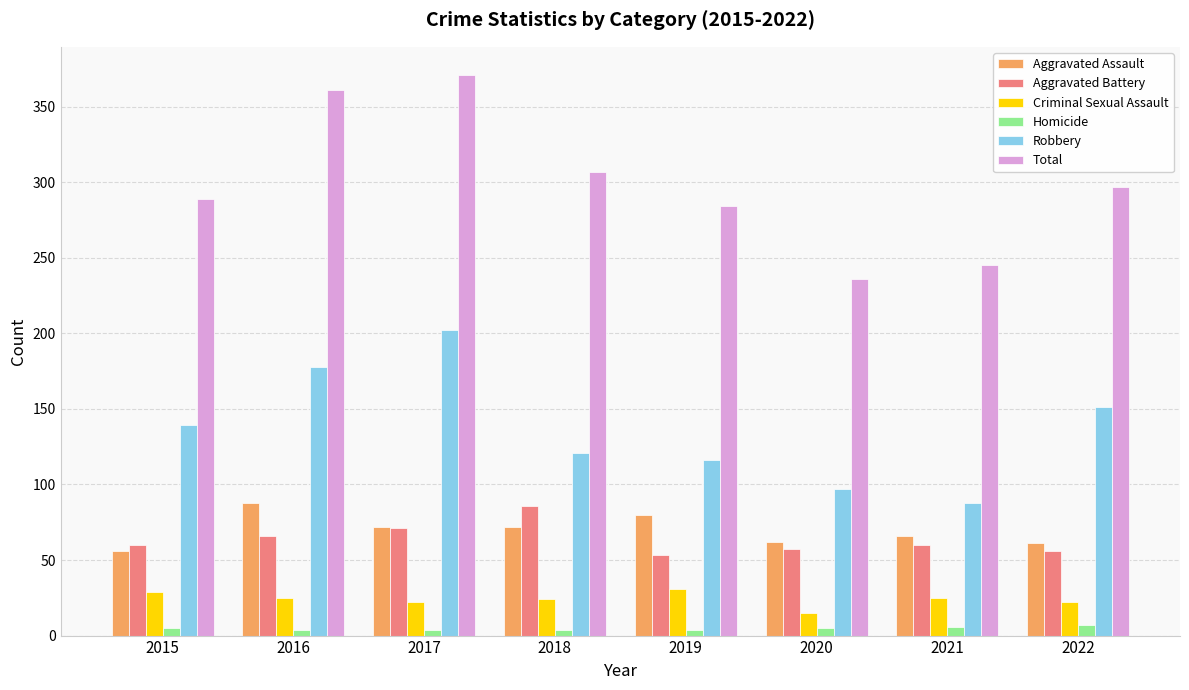

What is the value of the Aggravated Battery bar at the 1st from the left?

60